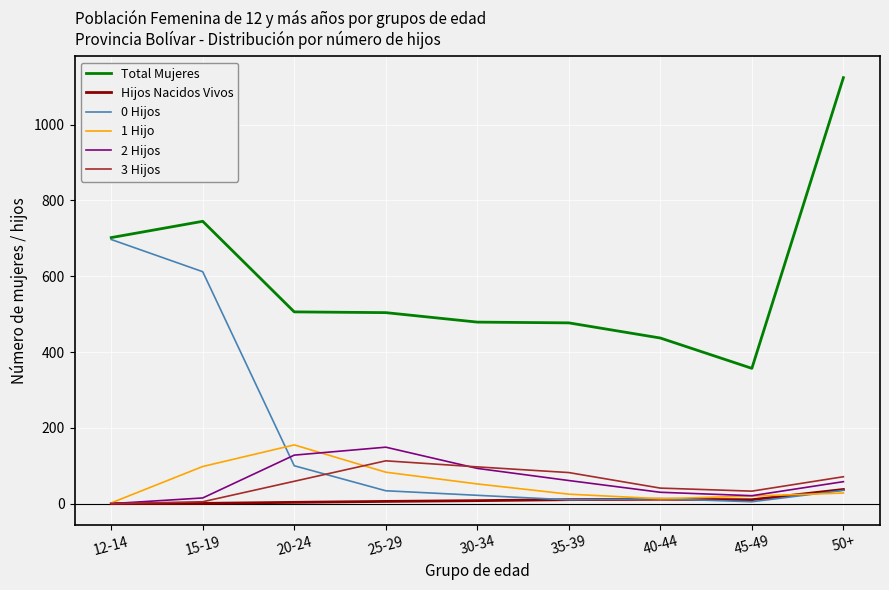

Which series has the largest range (max minus min)?

Total Mujeres